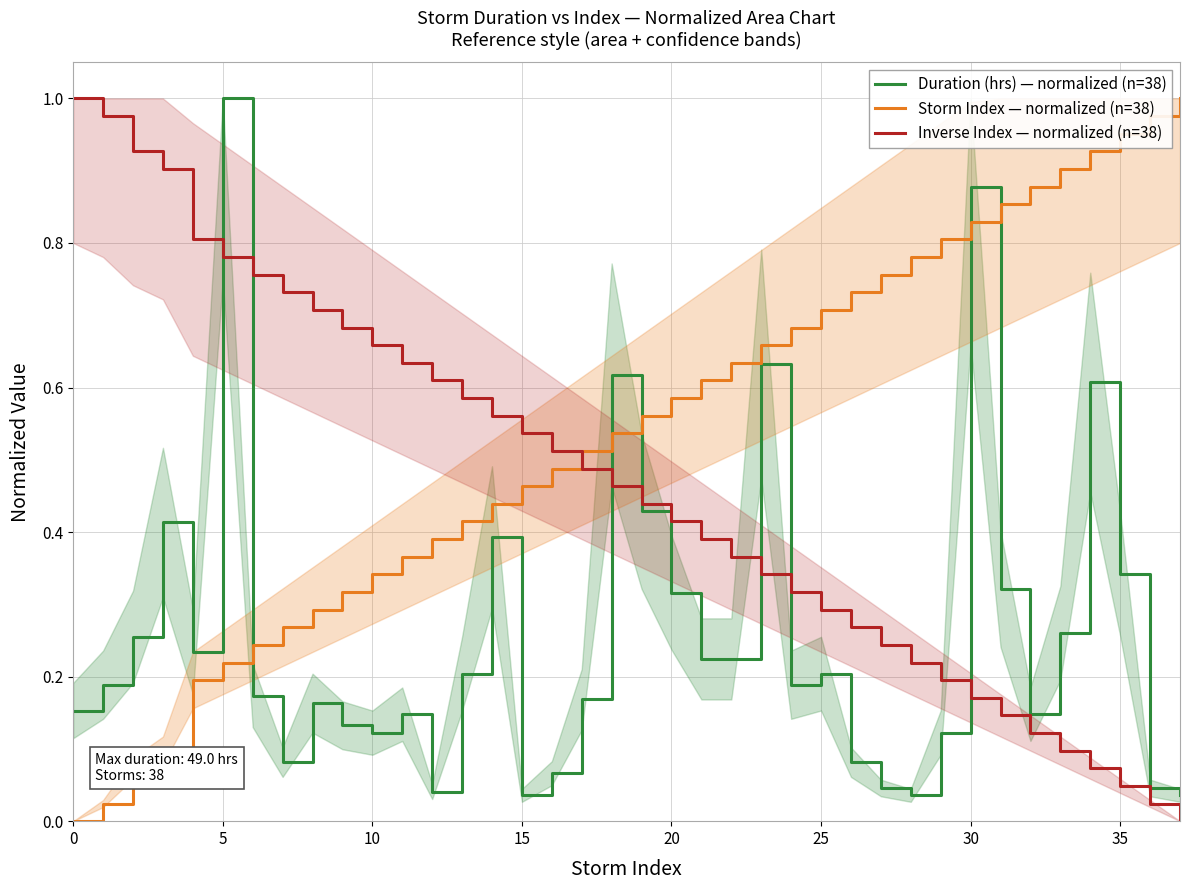

What is the greatest value displayed?

1.0